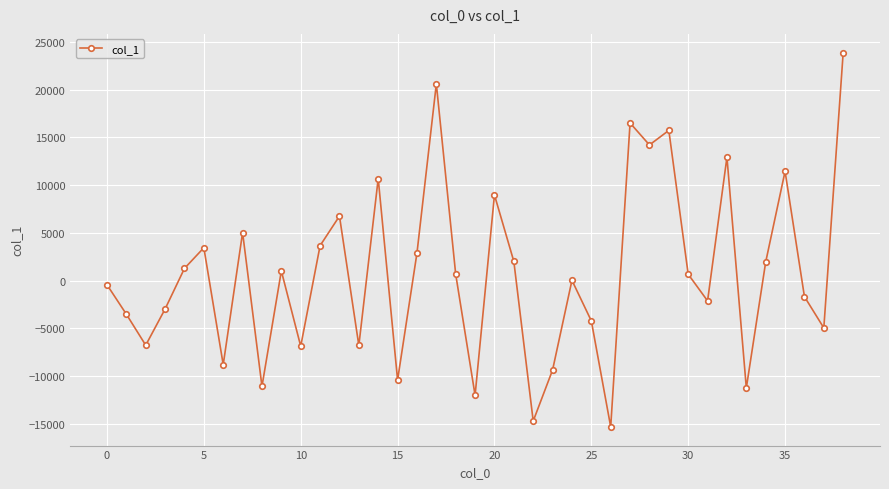

How many categories are shown in the chart?

39